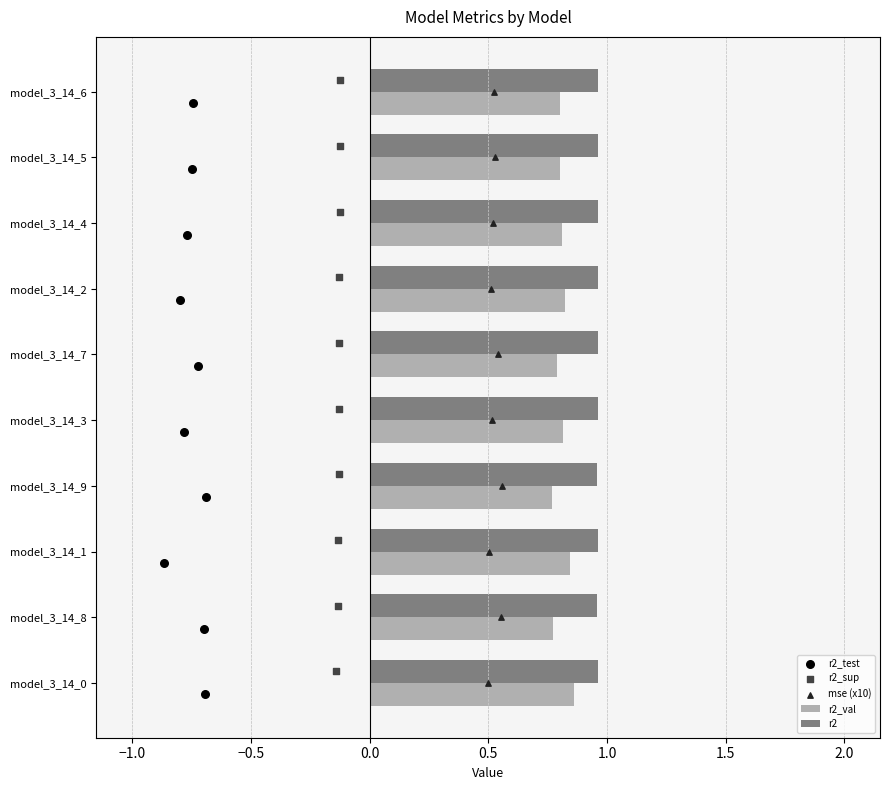

The r2 series shows 0.5 at model_3_14_7. True or false?

False